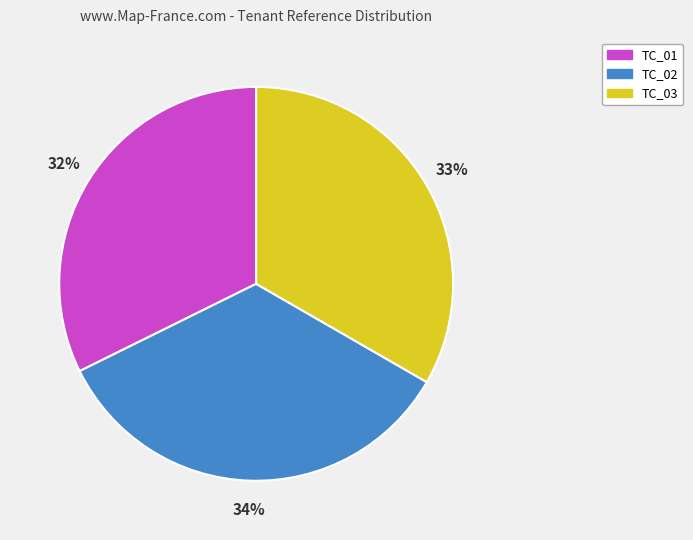

Count the number of slices in the pie.

3